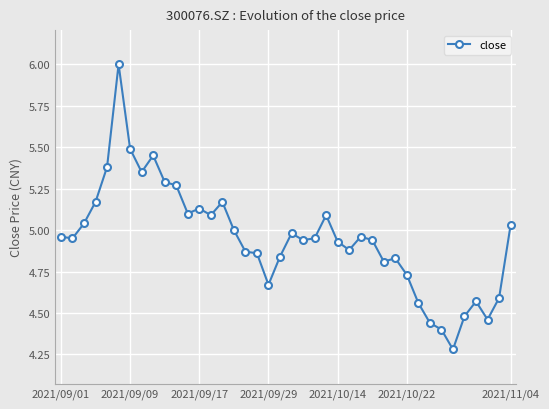

What is the minimum value shown in the chart?

4.3